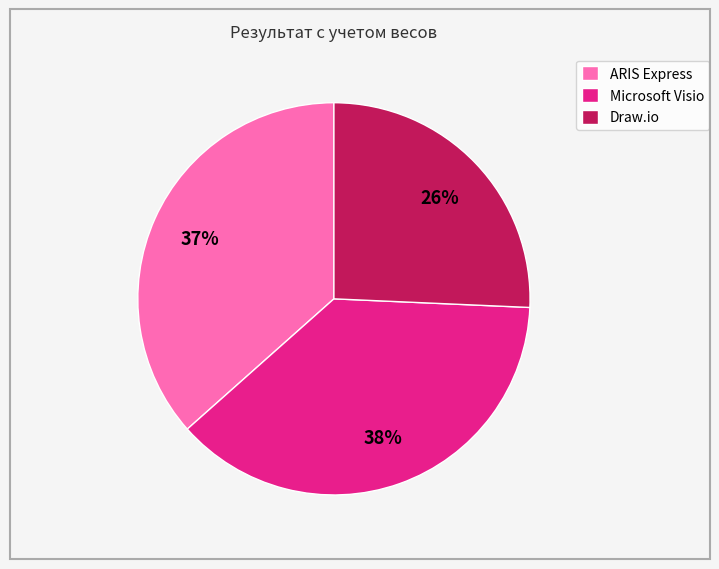

Rank the categories by value from highest to lowest.

Microsoft Visio, ARIS Express, Draw.io